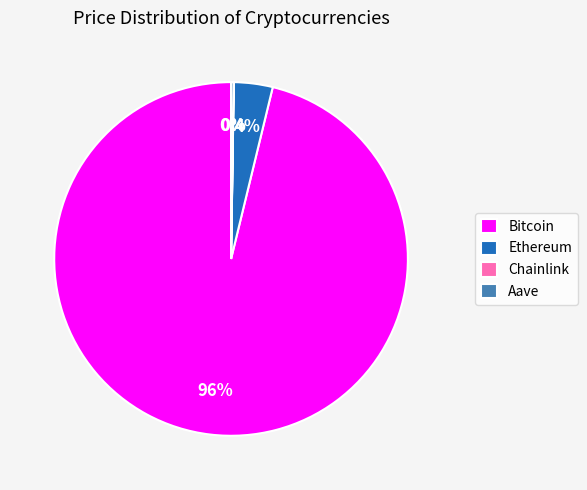

Which category has the biggest portion of the pie?

Bitcoin